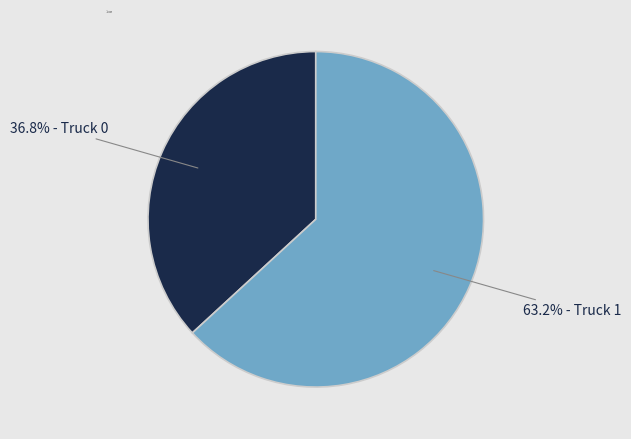

To the nearest percent, what portion does Truck 1 represent?

63%